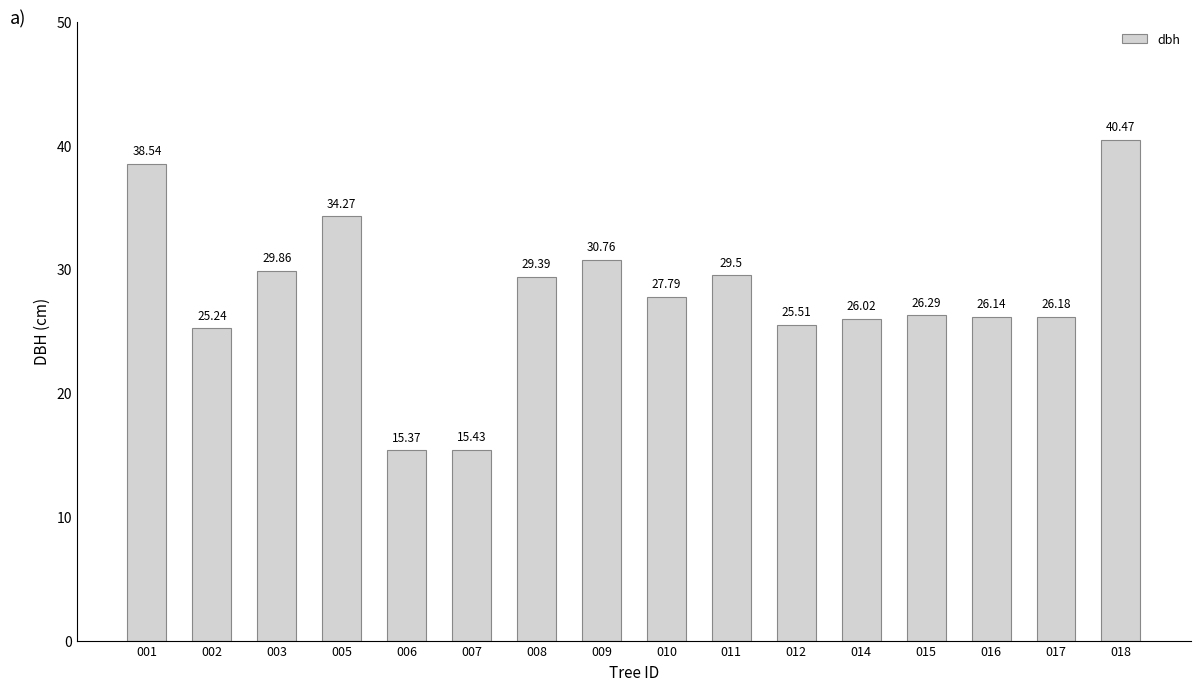

What is the difference between the second highest and minimum values?

23.2